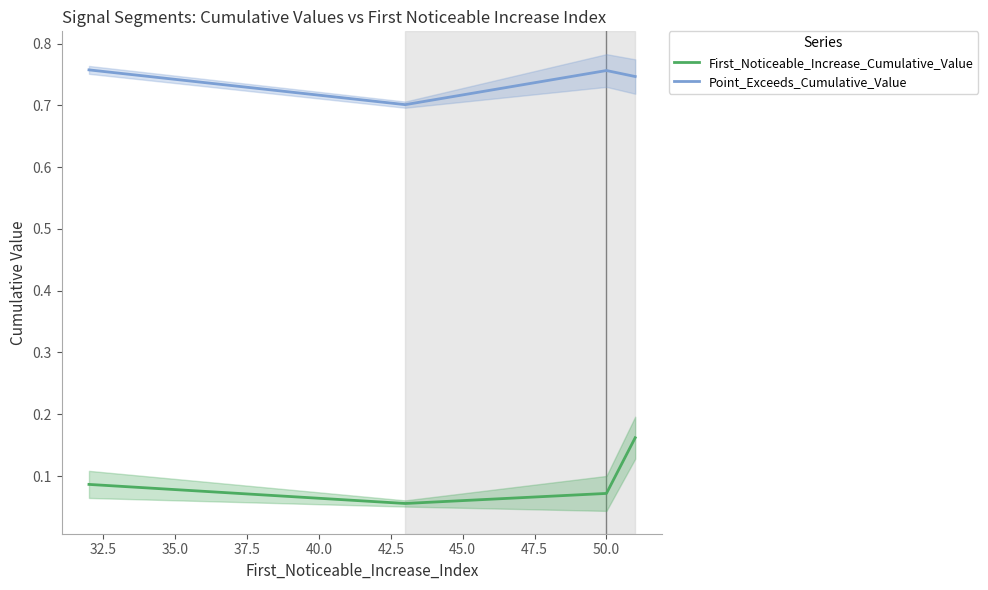

True or false: First_Noticeable_Increase_Cumulative_Value and Point_Exceeds_Cumulative_Value intersect in this chart.

False